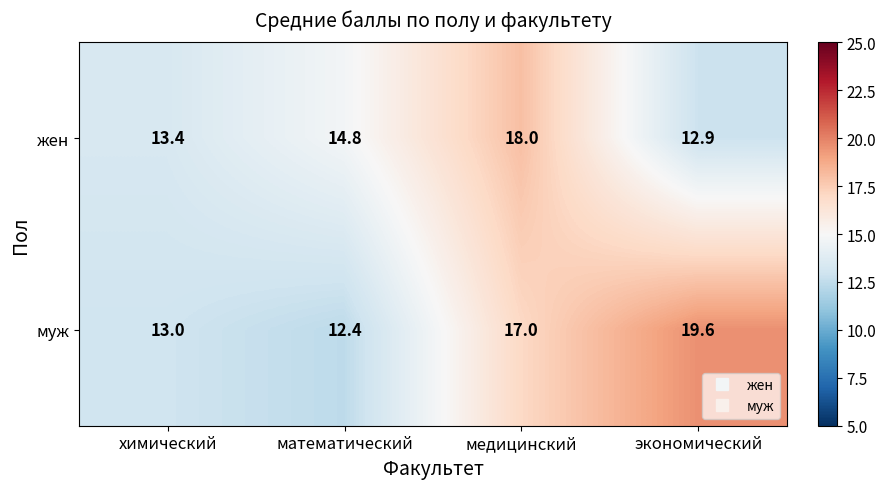

At which category is the sum across all series the highest?

медицинский